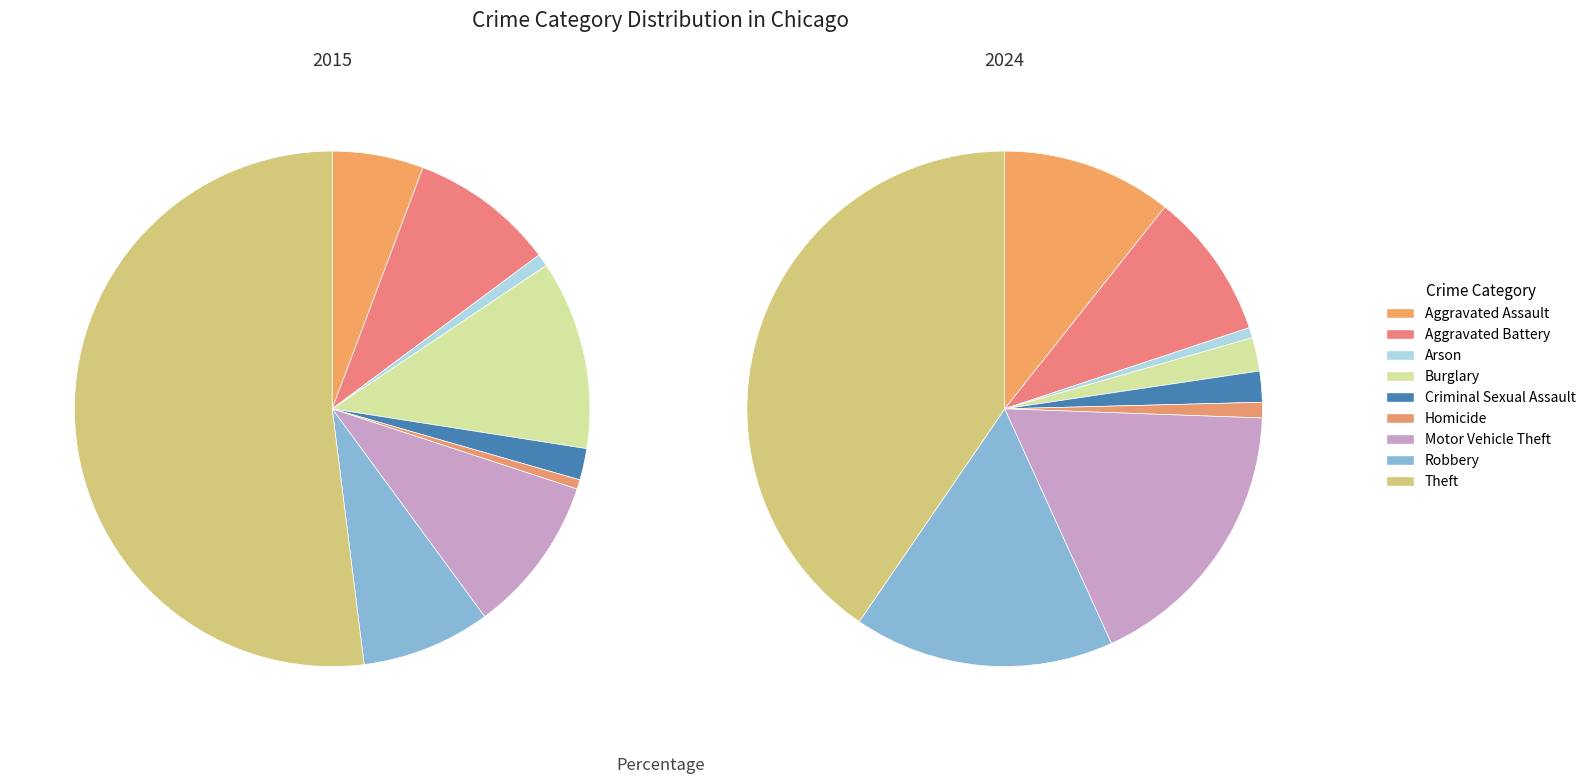

Which series has the widest spread of values?

values_2015